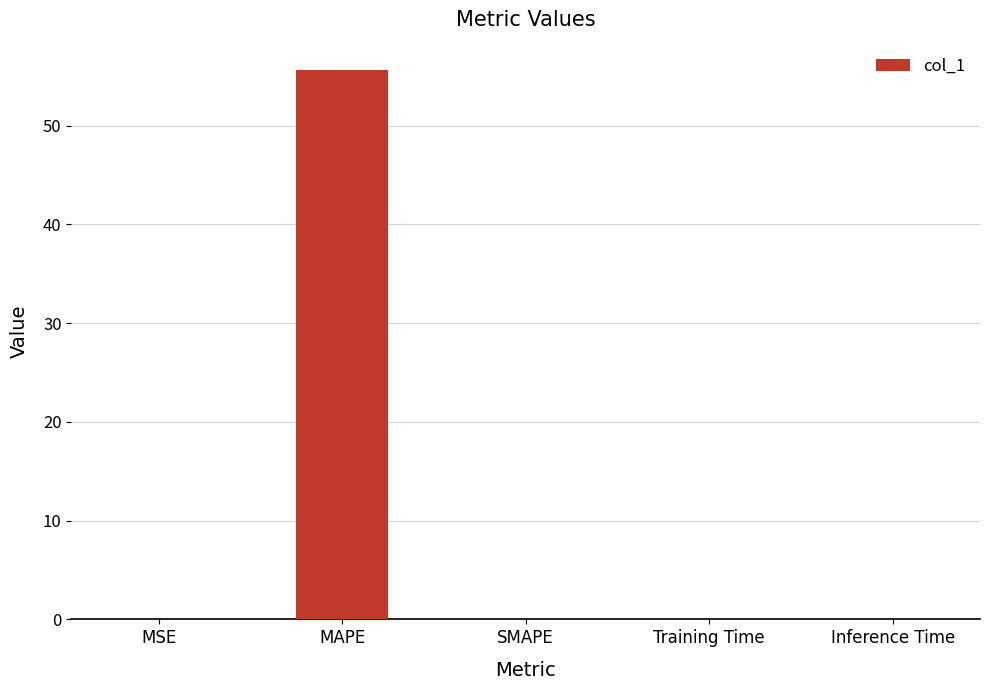

Is it true that the value at SMAPE is 0.0?

True